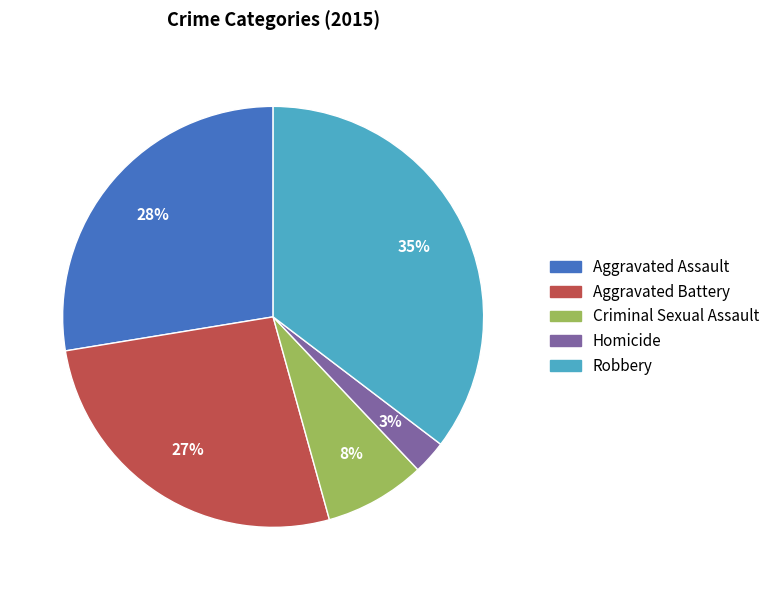

Which slice is the largest?

Robbery